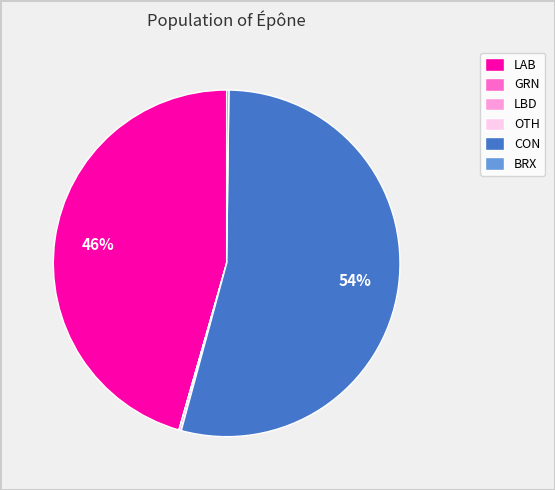

To the nearest percent, what portion does LAB represent?

46%